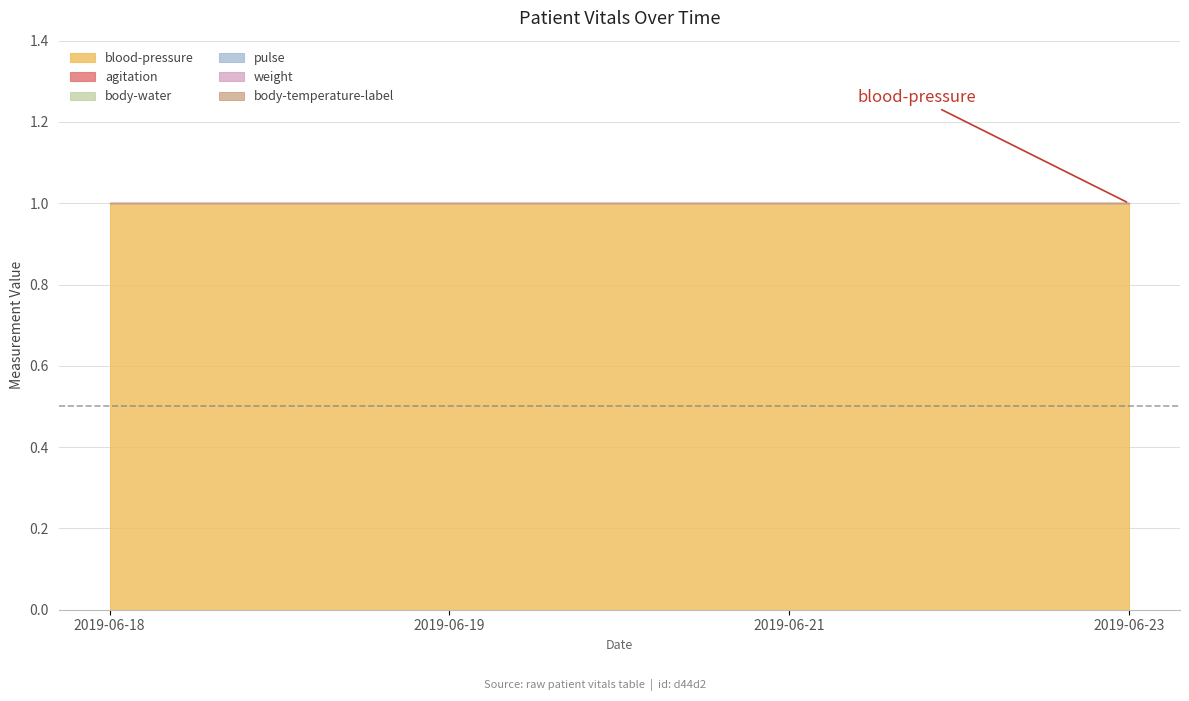

Rank the series at 2019-06-19 from highest to lowest value.

blood-pressure, agitation, body-water, pulse, weight, body-temperature-label